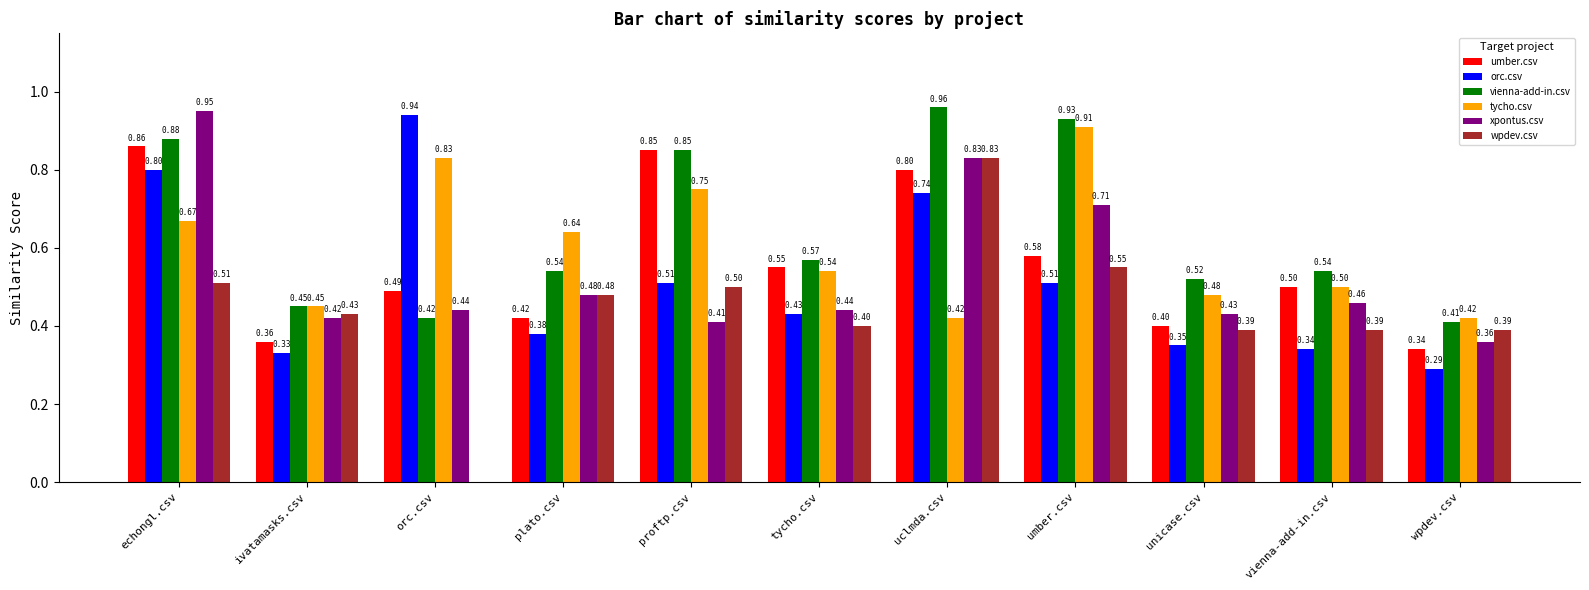

The umber.csv series shows 0.5 at wpdev.csv. True or false?

False